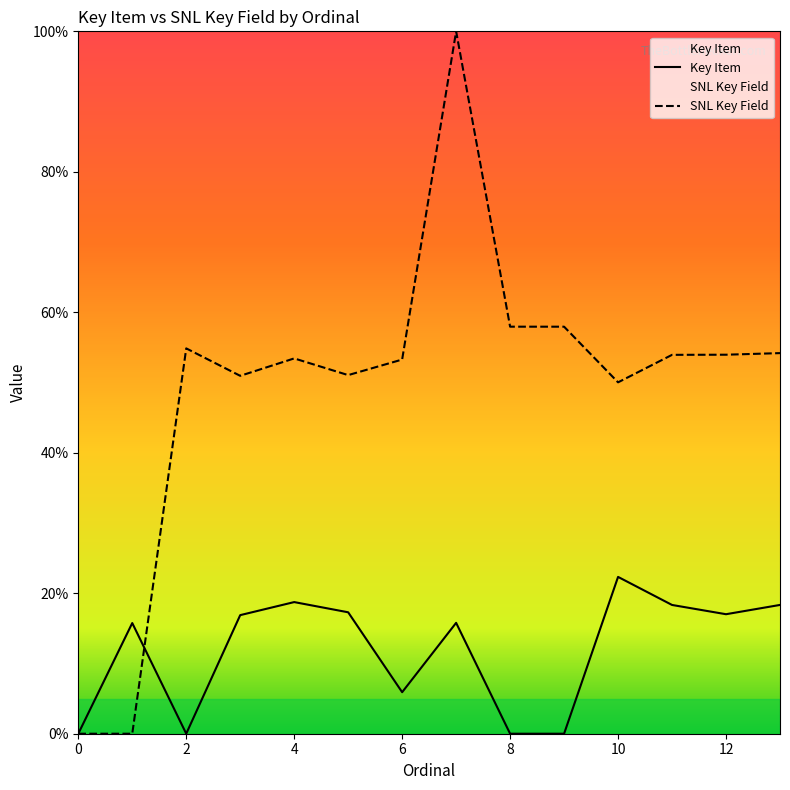

At which label is SNL Key Field closest to 50?

10